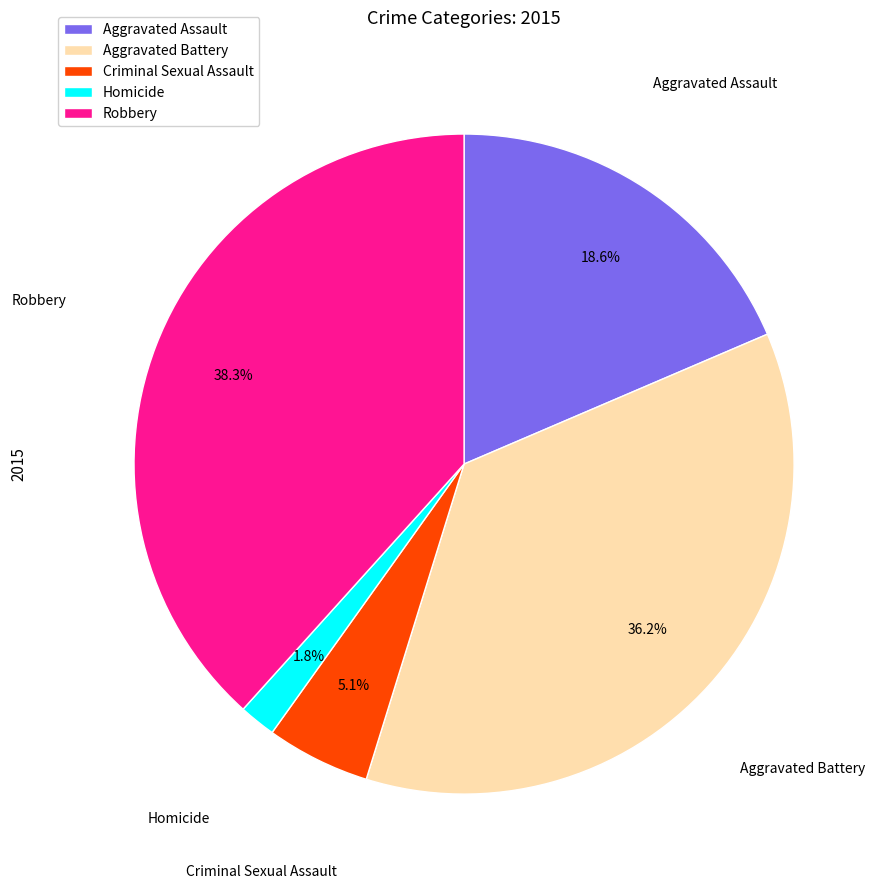

Which slice is the largest?

Robbery